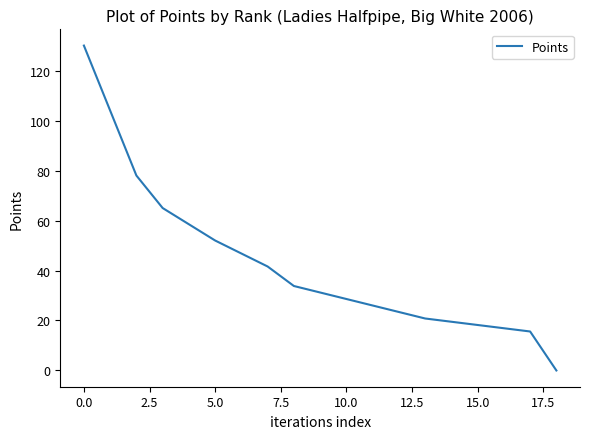

What is the difference between the maximum and minimum values?

130.0